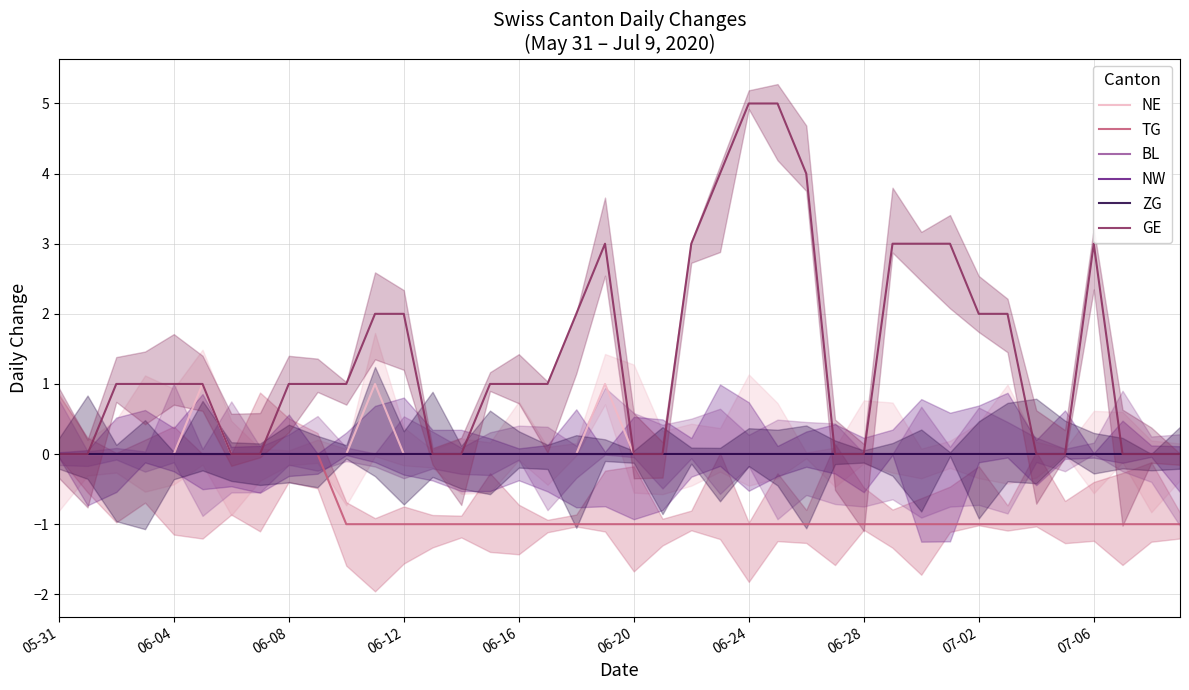

True or false: ZG and GE cross at least once.

False